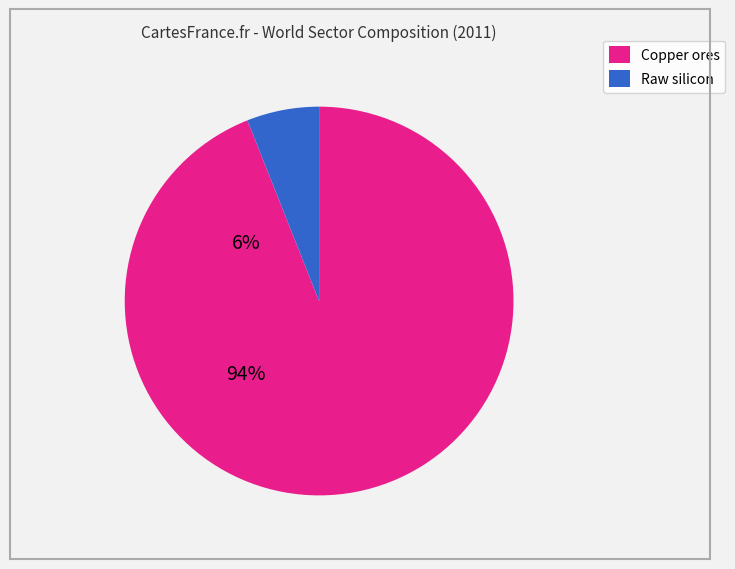

Is there a majority slice in this chart?

Yes